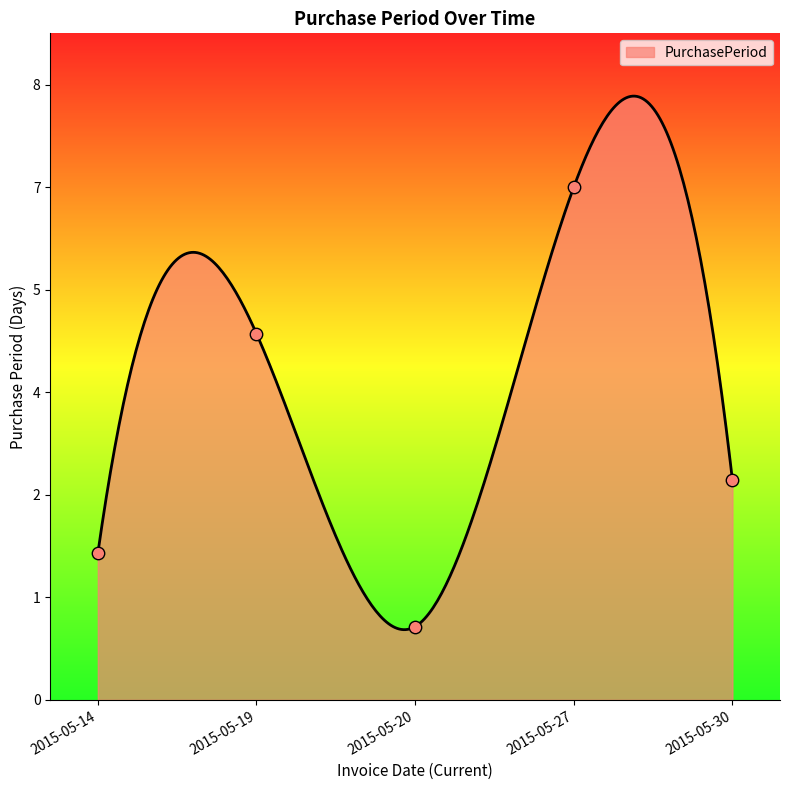

What is the change in value from 2015-05-27 to 2015-05-30?

-4